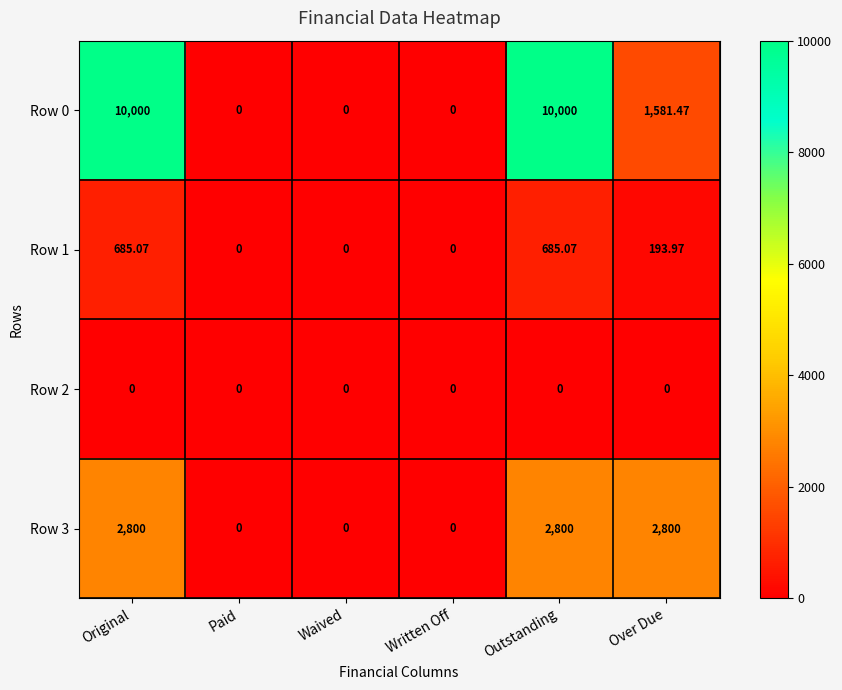

Where does the Row 0 series first go above 1581?

Original